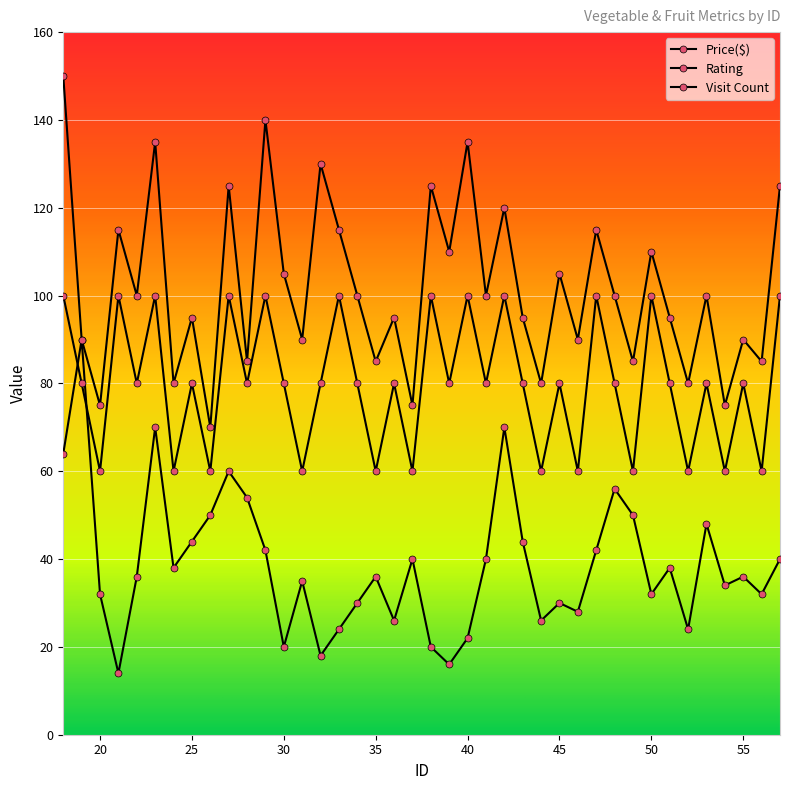

Is it true that Rating equals 20 at 22?

False